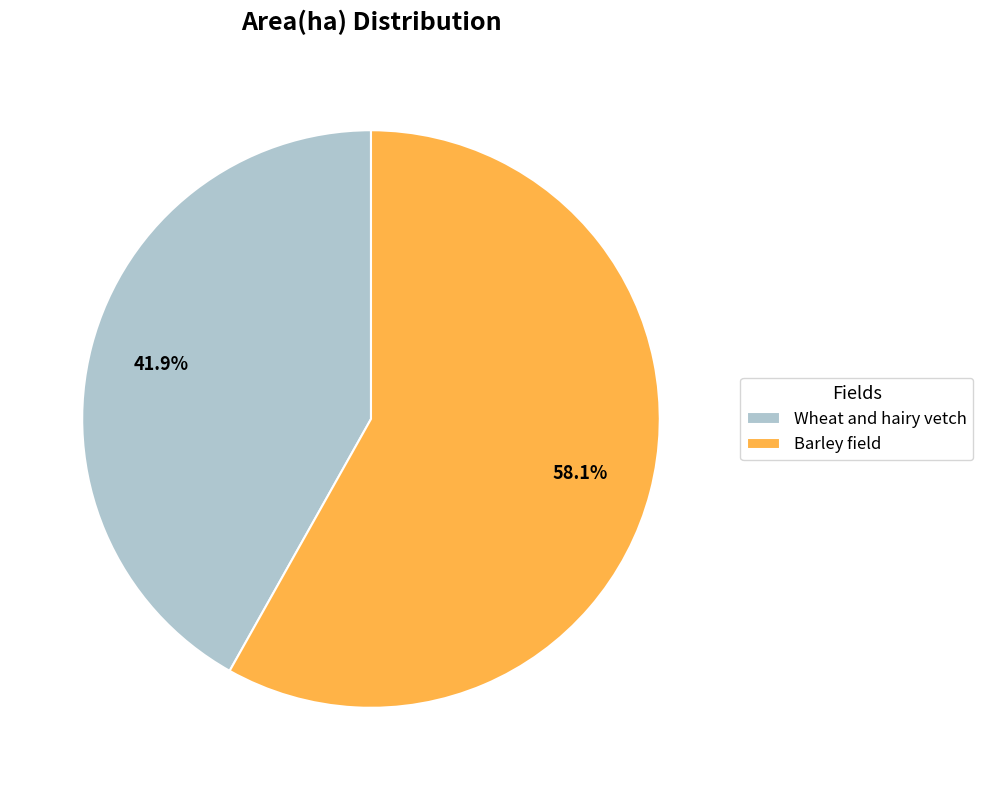

Which slice represents more than half of the pie?

Barley field